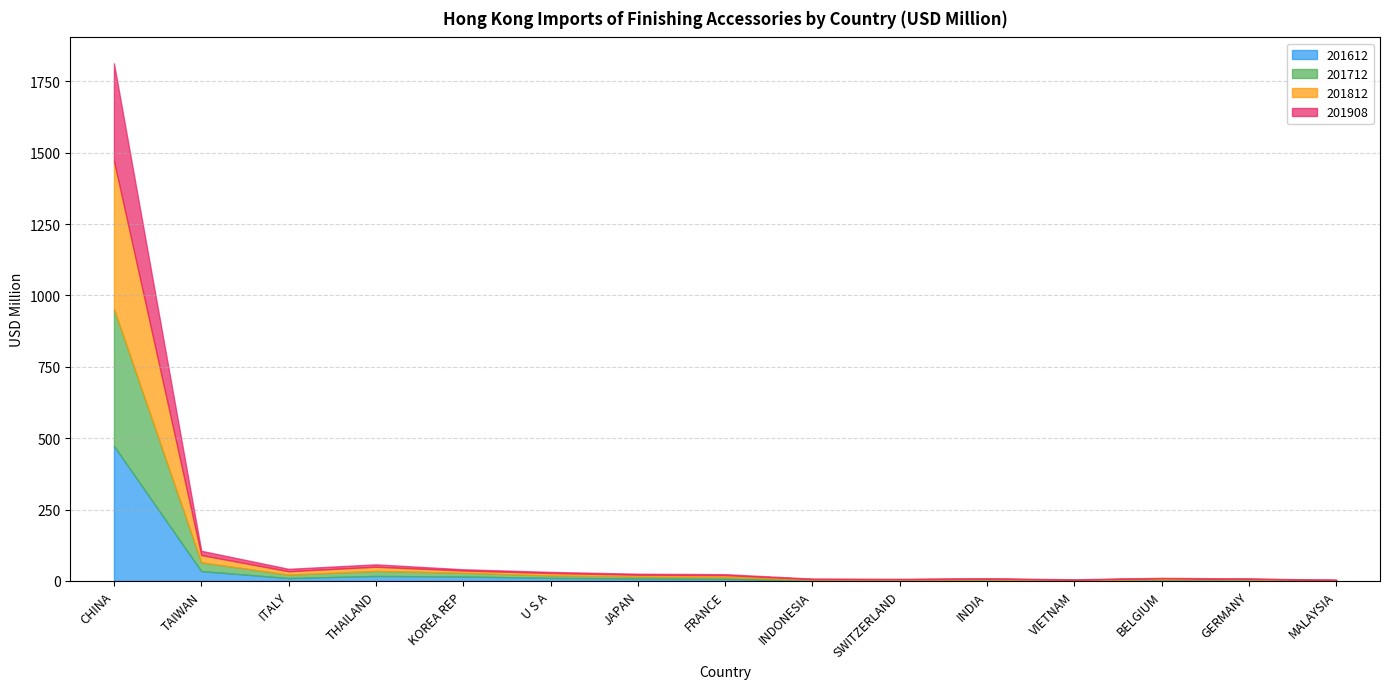

Reading left to right, extract all data points from this chart.

201612: 473.0	34.6	10.2	17.6	15.6	10.8	9.1	7.2	2.2	1.9	2.3	1.2	2.8	2.7	0.7
201712: 480.0	30.6	11.9	17.6	13.1	8.8	6.7	6.3	2.4	1.9	2.7	1.5	3.2	2.4	1.3
201812: 518.4	25.5	11.9	14.7	8.0	8.3	6.0	6.9	2.1	2.1	2.9	1.7	3.6	2.3	1.5
201908: 341.5	14.9	8.4	8.4	4.3	3.8	3.5	3.4	1.6	1.4	1.4	1.4	1.3	1.1	0.9